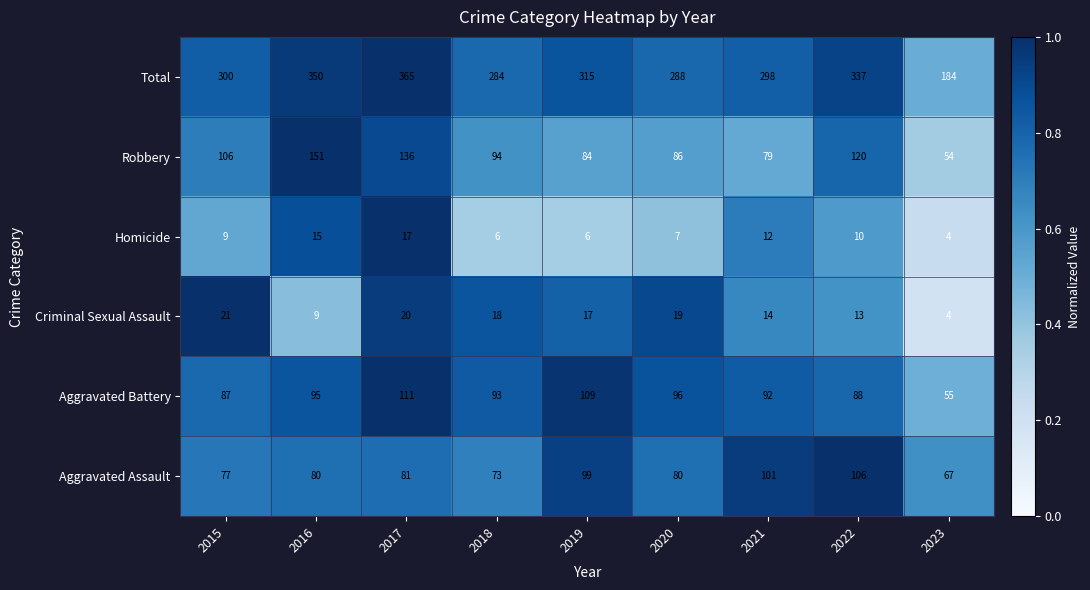

Which series changed the most between 2018 and 2019?

Total